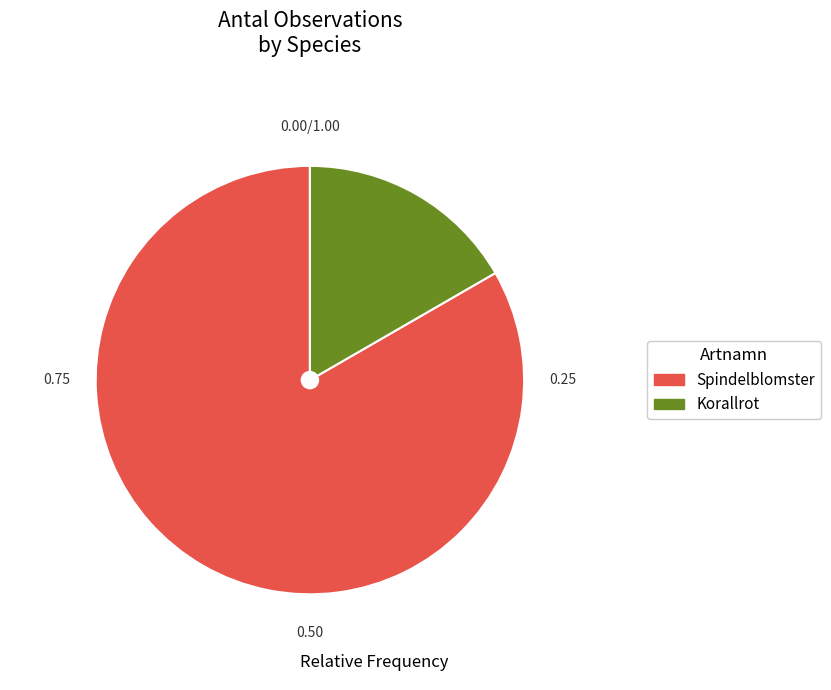

The Korallrot slice represents 17% of the pie. True or false?

True